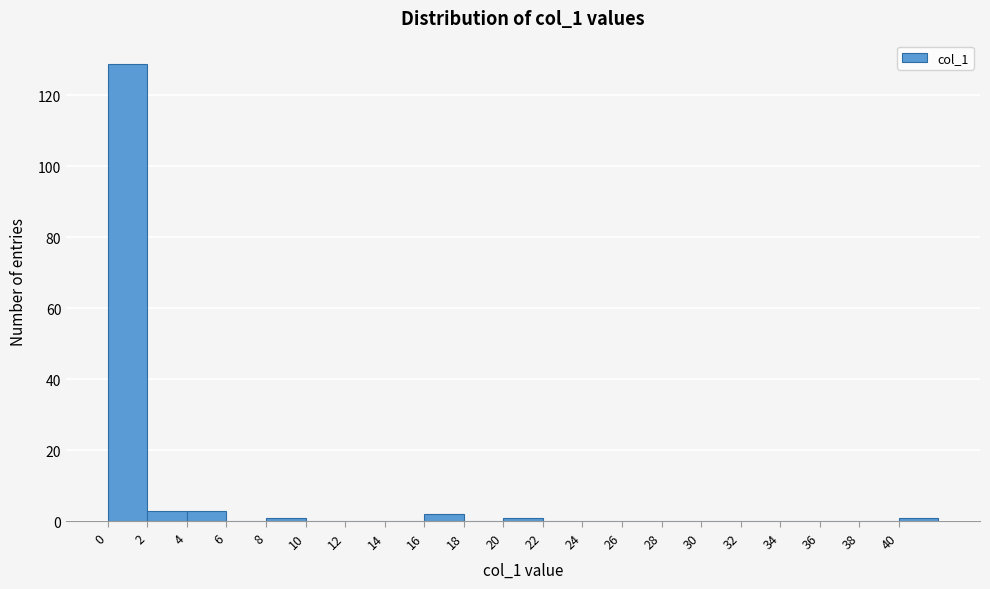

What is the height of the bar covering 2 to 4 on the x-axis? The values are not printed on the chart, so give them approximately, as read against the axis.

4